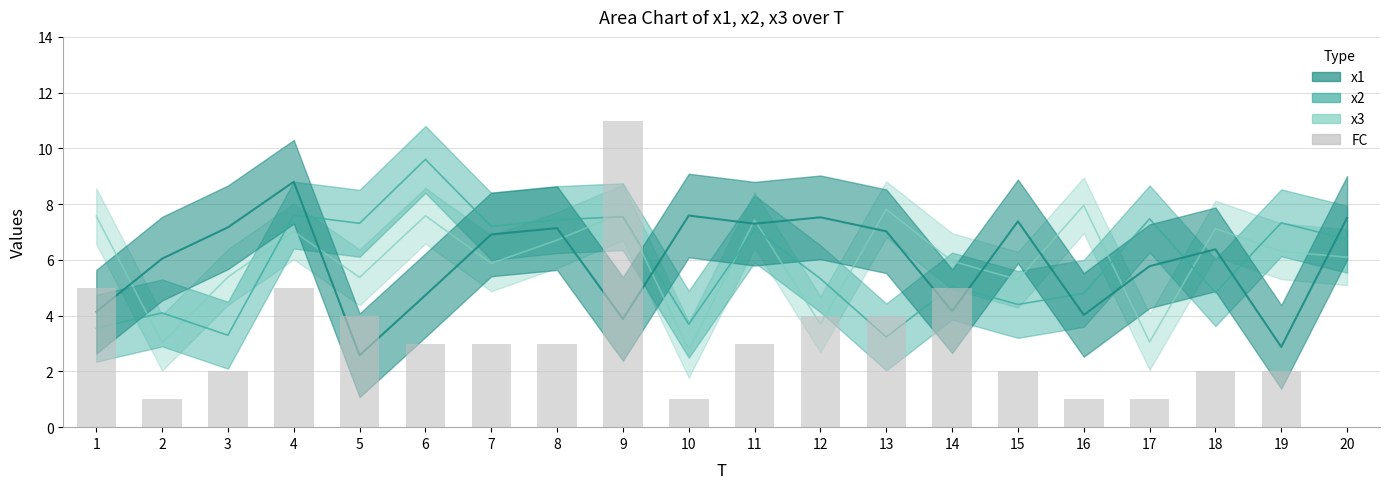

How many positive values are there?

19